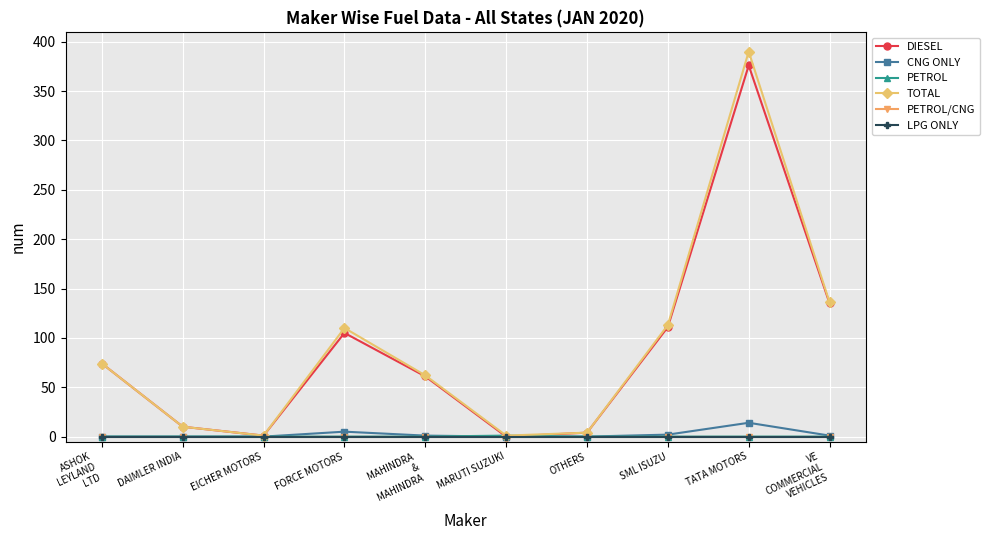

True or false: TOTAL and DIESEL intersect in this chart.

False